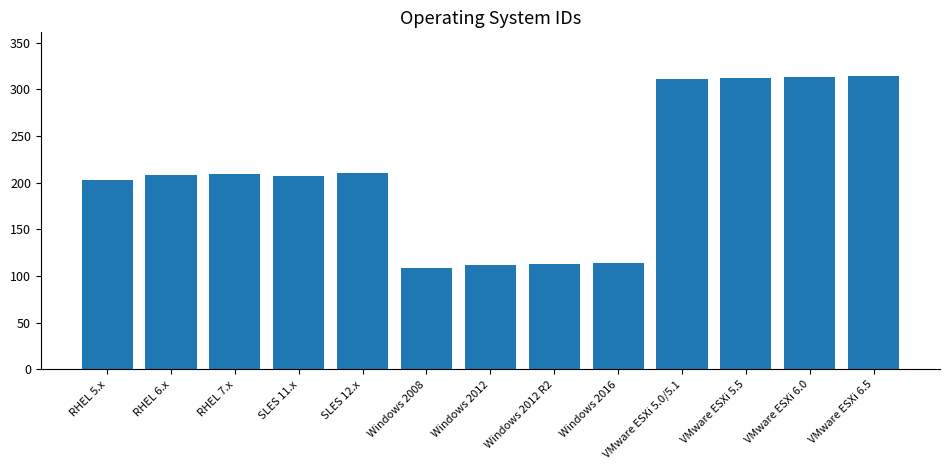

Is it true that the value at Windows 2008 is 168?

False